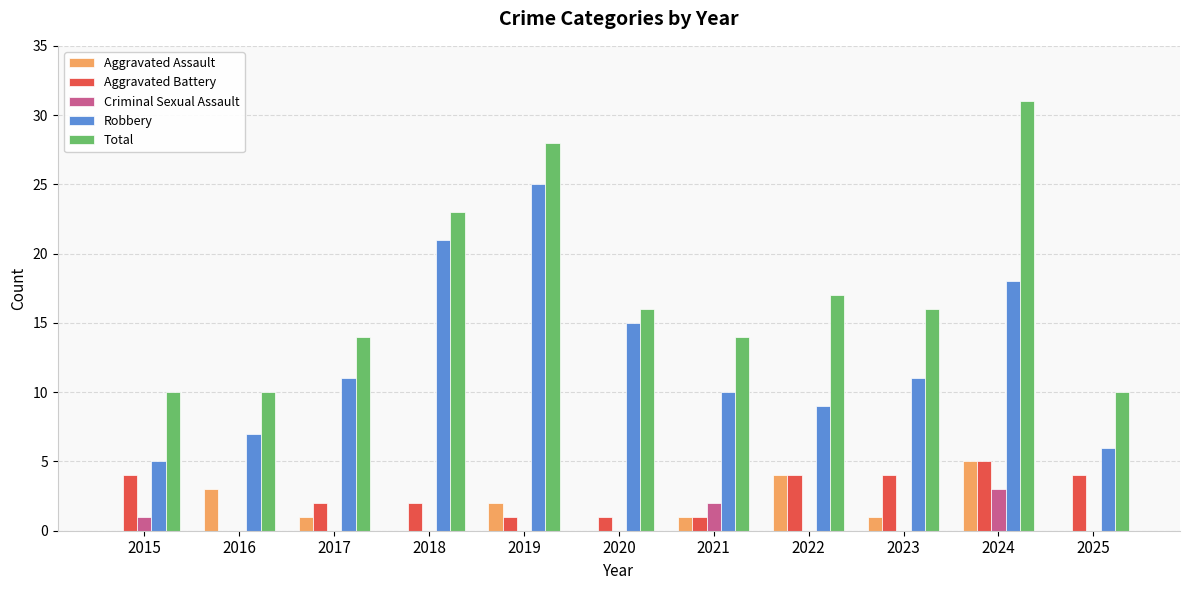

What is the sum of all Criminal Sexual Assault values?

6